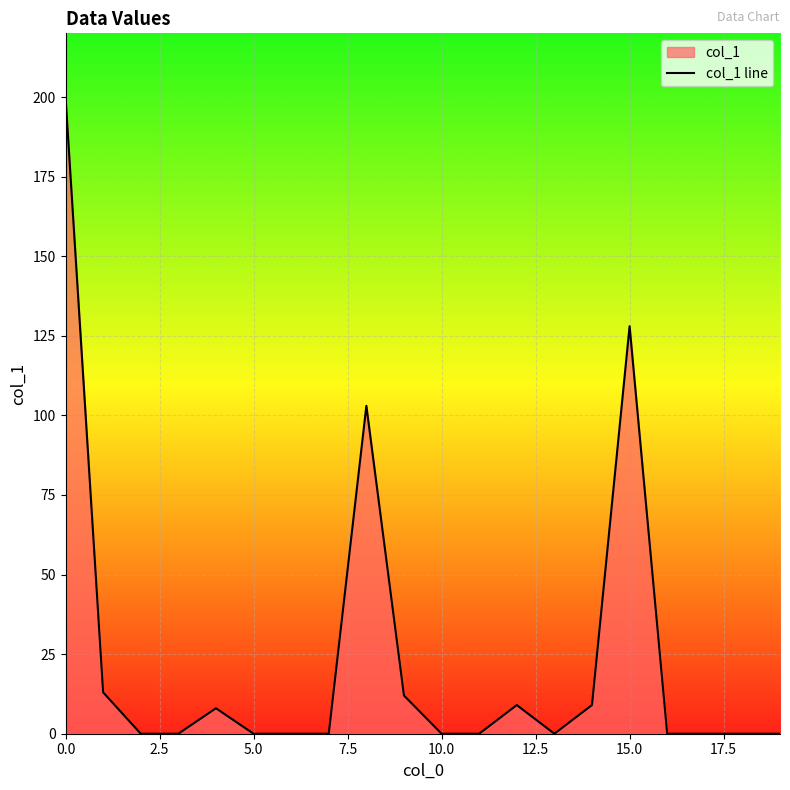

What is the sum of all values?

482